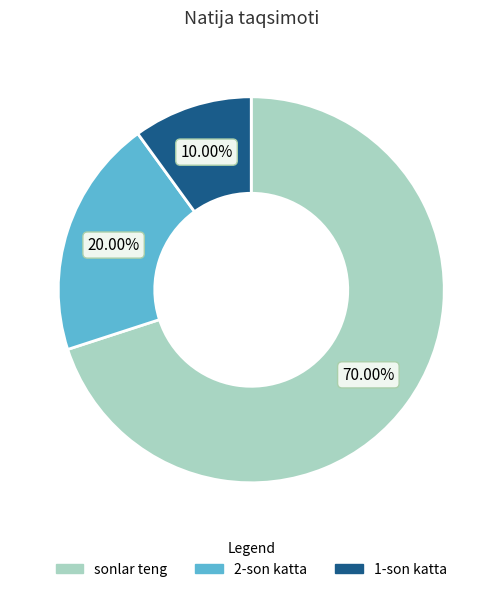

The sonlar teng slice represents 70% of the pie. True or false?

True